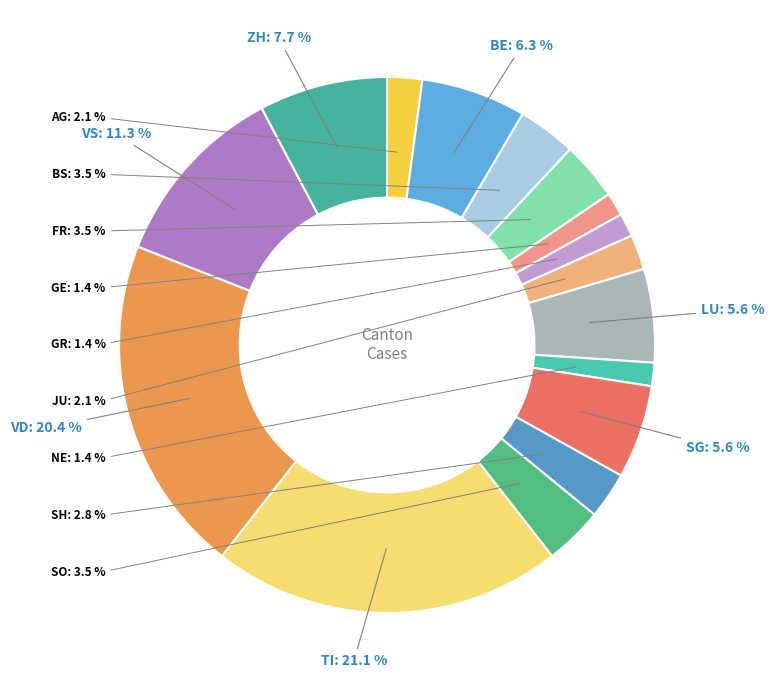

To the nearest percent, what is the average slice percentage?

6%